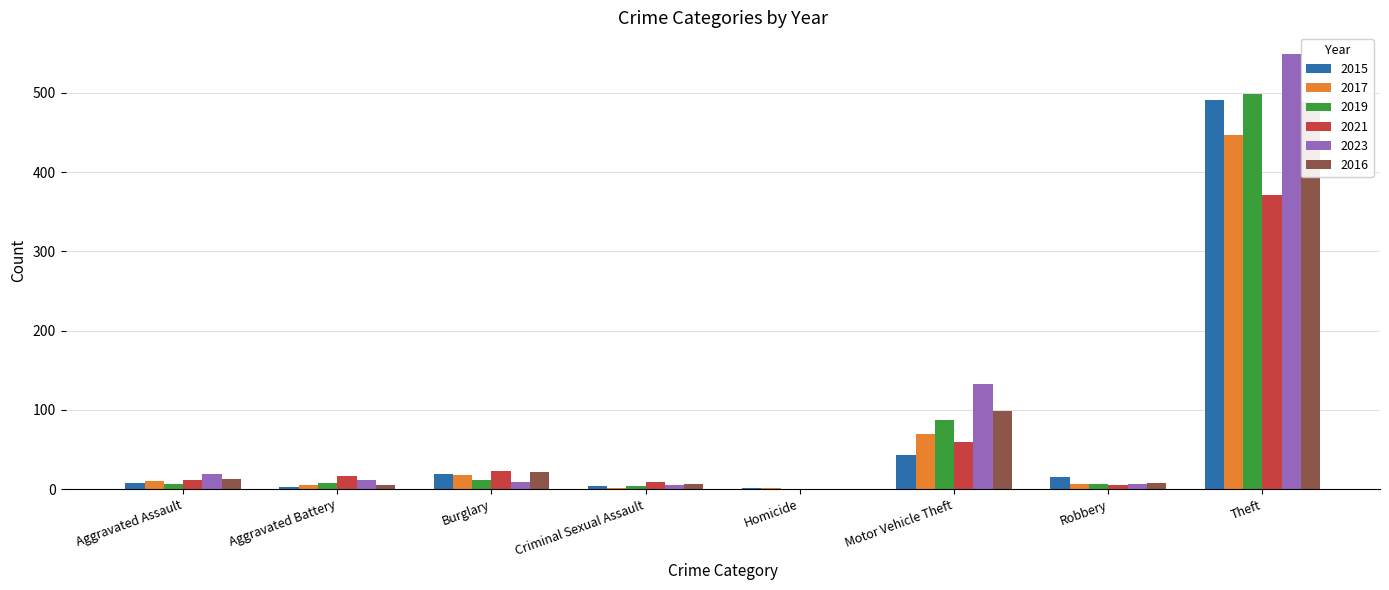

How many groups of bars are there?

8